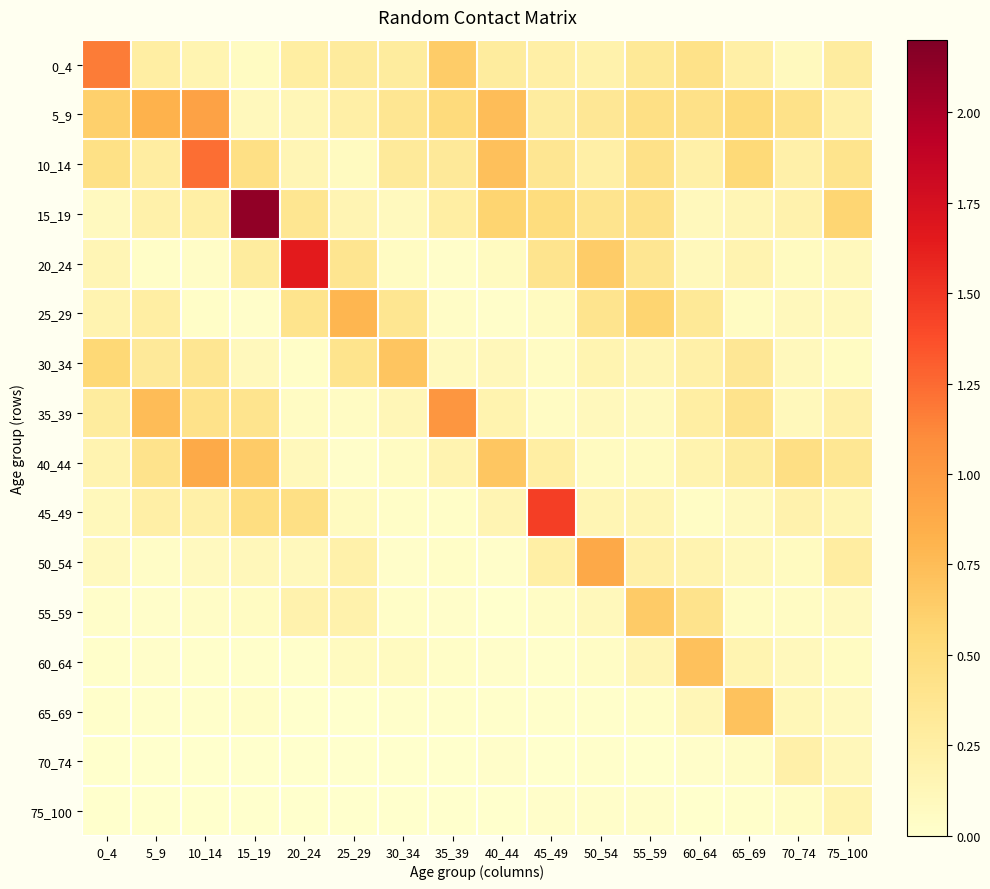

Reading right to left, list all the values displayed in this chart.

0_4: 75_100=0.3	70_74=0.1	65_69=0.2	60_64=0.4	55_59=0.3	50_54=0.2	45_49=0.2	40_44=0.3	35_39=0.6	30_34=0.3	25_29=0.3	20_24=0.3	15_19=0.1	10_14=0.2	5_9=0.3	0_4=1.2
5_9: 75_100=0.2	70_74=0.4	65_69=0.5	60_64=0.4	55_59=0.4	50_54=0.4	45_49=0.3	40_44=0.7	35_39=0.5	30_34=0.4	25_29=0.2	20_24=0.1	15_19=0.1	10_14=0.9	5_9=0.8	0_4=0.6
10_14: 75_100=0.4	70_74=0.2	65_69=0.5	60_64=0.2	55_59=0.4	50_54=0.2	45_49=0.4	40_44=0.7	35_39=0.3	30_34=0.3	25_29=0.1	20_24=0.1	15_19=0.4	10_14=1.2	5_9=0.3	0_4=0.4
15_19: 75_100=0.6	70_74=0.2	65_69=0.1	60_64=0.1	55_59=0.4	50_54=0.4	45_49=0.5	40_44=0.6	35_39=0.2	30_34=0.1	25_29=0.2	20_24=0.4	15_19=2.1	10_14=0.2	5_9=0.2	0_4=0.1
20_24: 75_100=0.1	70_74=0.1	65_69=0.2	60_64=0.1	55_59=0.4	50_54=0.6	45_49=0.4	40_44=0.1	35_39=0.0	30_34=0.1	25_29=0.4	20_24=1.6	15_19=0.3	10_14=0.0	5_9=0.0	0_4=0.1
25_29: 75_100=0.1	70_74=0.1	65_69=0.1	60_64=0.3	55_59=0.6	50_54=0.4	45_49=0.1	40_44=0.0	35_39=0.0	30_34=0.4	25_29=0.8	20_24=0.4	15_19=0.0	10_14=0.0	5_9=0.3	0_4=0.2
30_34: 75_100=0.1	70_74=0.1	65_69=0.3	60_64=0.2	55_59=0.1	50_54=0.2	45_49=0.1	40_44=0.1	35_39=0.1	30_34=0.7	25_29=0.4	20_24=0.0	15_19=0.1	10_14=0.4	5_9=0.3	0_4=0.5
35_39: 75_100=0.2	70_74=0.1	65_69=0.4	60_64=0.3	55_59=0.1	50_54=0.1	45_49=0.1	40_44=0.2	35_39=1.0	30_34=0.1	25_29=0.1	20_24=0.1	15_19=0.4	10_14=0.4	5_9=0.8	0_4=0.3
40_44: 75_100=0.4	70_74=0.5	65_69=0.3	60_64=0.2	55_59=0.1	50_54=0.1	45_49=0.3	40_44=0.7	35_39=0.2	30_34=0.1	25_29=0.0	20_24=0.1	15_19=0.6	10_14=0.9	5_9=0.4	0_4=0.2
45_49: 75_100=0.2	70_74=0.2	65_69=0.1	60_64=0.0	55_59=0.2	50_54=0.1	45_49=1.5	40_44=0.2	35_39=0.0	30_34=0.0	25_29=0.1	20_24=0.5	15_19=0.5	10_14=0.2	5_9=0.2	0_4=0.1
50_54: 75_100=0.3	70_74=0.1	65_69=0.1	60_64=0.2	55_59=0.2	50_54=0.9	45_49=0.2	40_44=0.0	35_39=0.0	30_34=0.0	25_29=0.2	20_24=0.1	15_19=0.1	10_14=0.1	5_9=0.0	0_4=0.1
55_59: 75_100=0.1	70_74=0.1	65_69=0.1	60_64=0.4	55_59=0.6	50_54=0.1	45_49=0.1	40_44=0.0	35_39=0.0	30_34=0.0	25_29=0.2	20_24=0.2	15_19=0.1	10_14=0.0	5_9=0.0	0_4=0.0
60_64: 75_100=0.1	70_74=0.1	65_69=0.2	60_64=0.7	55_59=0.1	50_54=0.0	45_49=0.0	40_44=0.0	35_39=0.0	30_34=0.1	25_29=0.1	20_24=0.0	15_19=0.0	10_14=0.0	5_9=0.0	0_4=0.0
65_69: 75_100=0.1	70_74=0.1	65_69=0.7	60_64=0.1	55_59=0.0	50_54=0.0	45_49=0.0	40_44=0.0	35_39=0.0	30_34=0.0	25_29=0.0	20_24=0.0	15_19=0.0	10_14=0.0	5_9=0.0	0_4=0.0
70_74: 75_100=0.1	70_74=0.2	65_69=0.0	60_64=0.0	55_59=0.0	50_54=0.0	45_49=0.0	40_44=0.0	35_39=0.0	30_34=0.0	25_29=0.0	20_24=0.0	15_19=0.0	10_14=0.0	5_9=0.0	0_4=0.0
75_100: 75_100=0.2	70_74=0.1	65_69=0.0	60_64=0.0	55_59=0.0	50_54=0.0	45_49=0.0	40_44=0.0	35_39=0.0	30_34=0.0	25_29=0.0	20_24=0.0	15_19=0.0	10_14=0.0	5_9=0.0	0_4=0.0